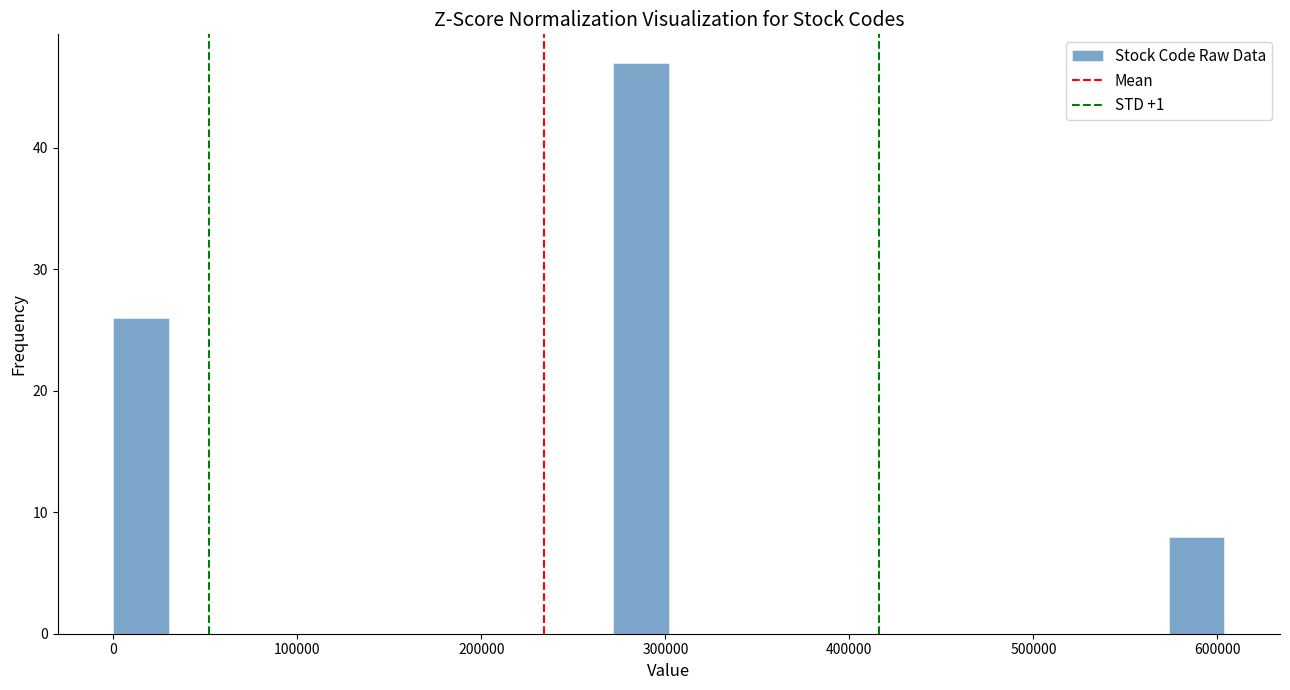

Around what value on the x-axis is the tallest bar? Give the approximate position of its centre, as read against the axis.

290000